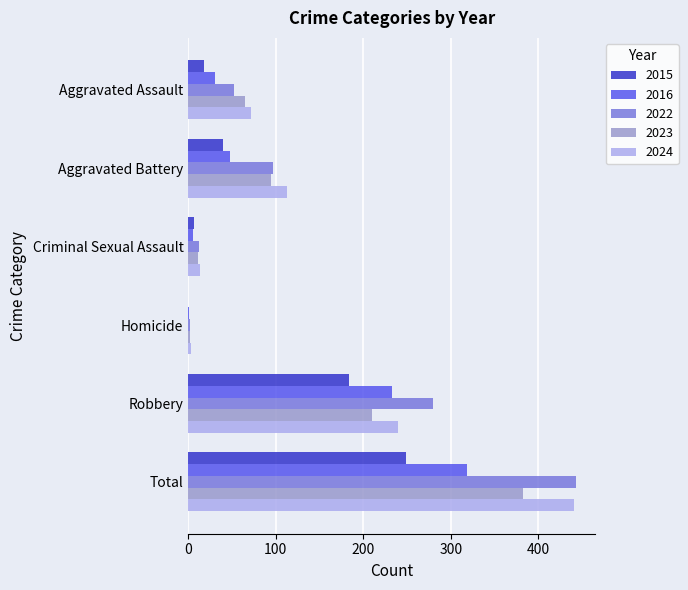

Where is 2023 nearest to the value 192?

Robbery